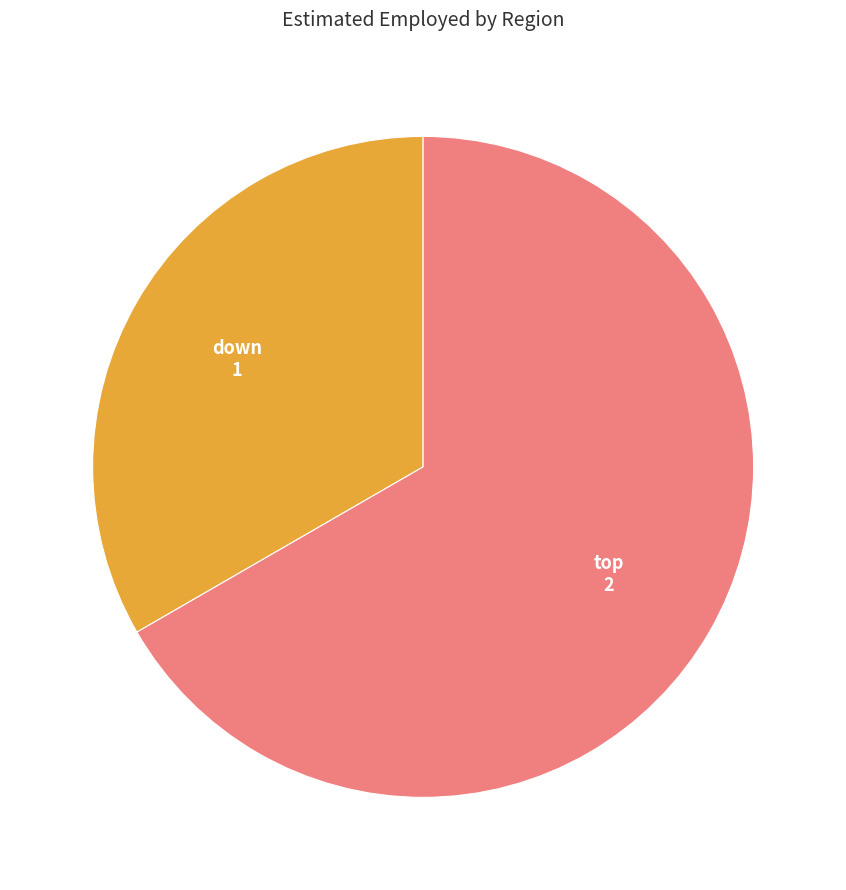

Rank the categories by value from highest to lowest.

top, down